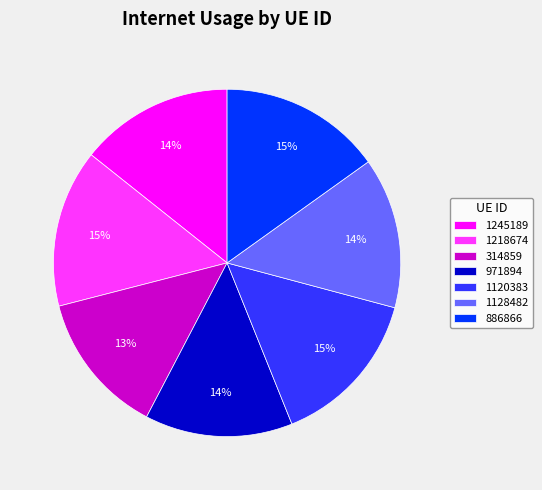

The 886866 slice represents 3% of the pie. True or false?

False